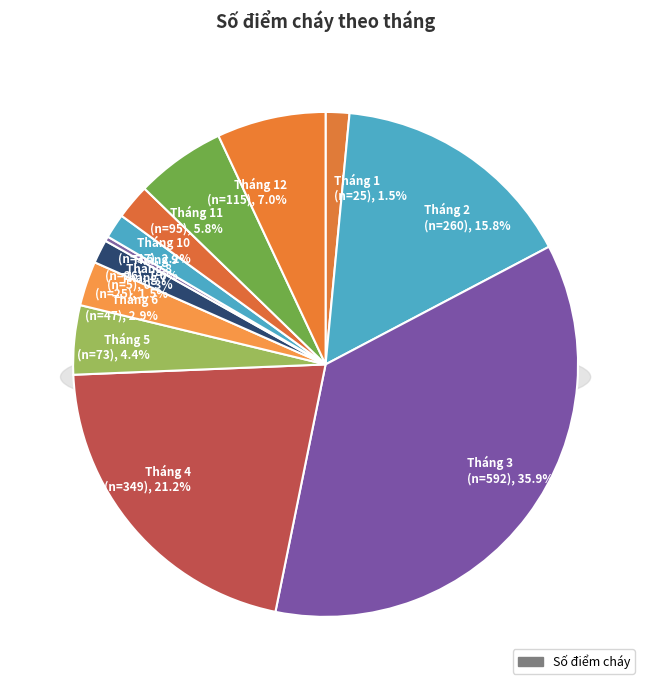

What is the change in value from Tháng 6 to Tháng 9?

-21